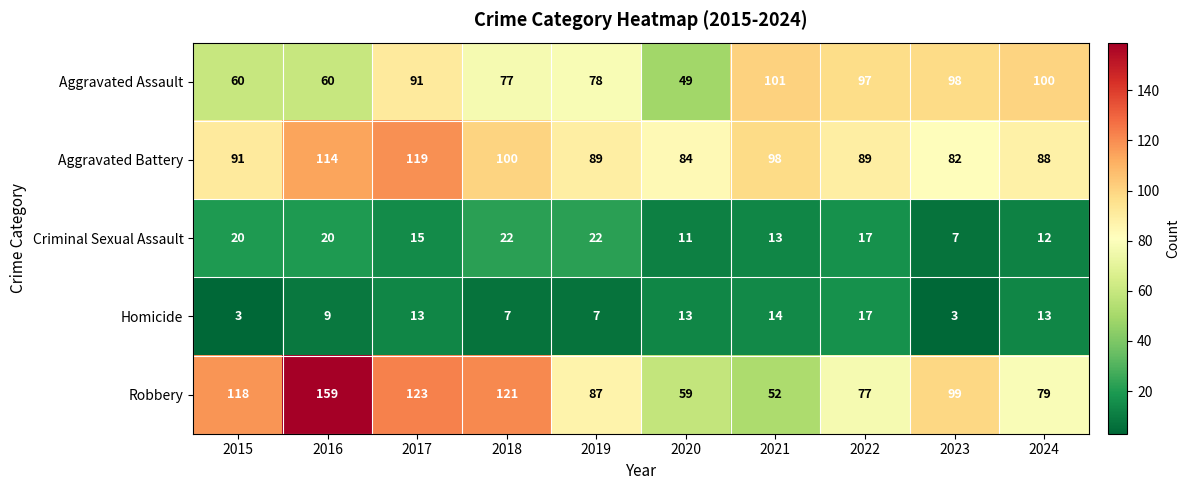

List the series in order of their peak value, highest first.

Robbery, Aggravated Battery, Aggravated Assault, Criminal Sexual Assault, Homicide